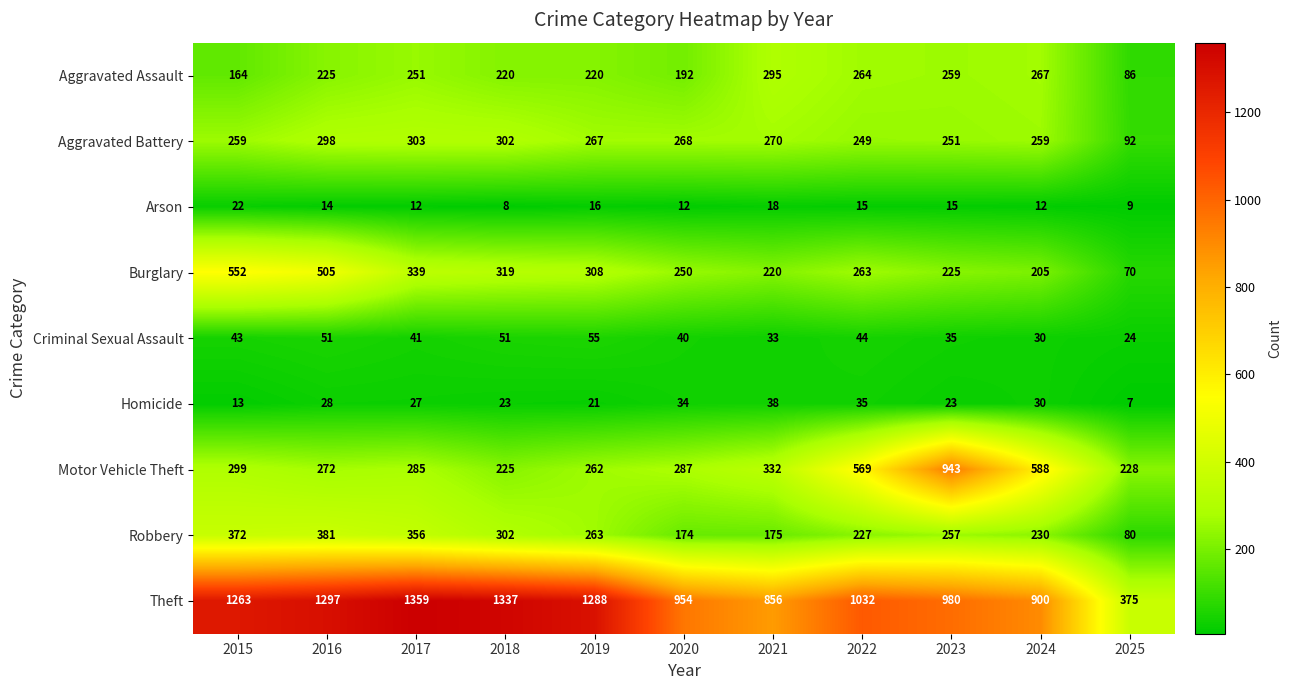

Rank the categories by Motor Vehicle Theft value from lowest to highest.

2018, 2025, 2019, 2016, 2017, 2020, 2015, 2021, 2022, 2024, 2023